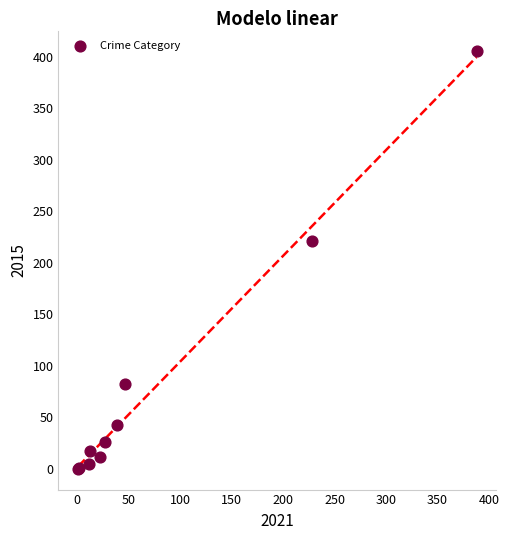

What Y value in the scatter plot is closest to 202?

221